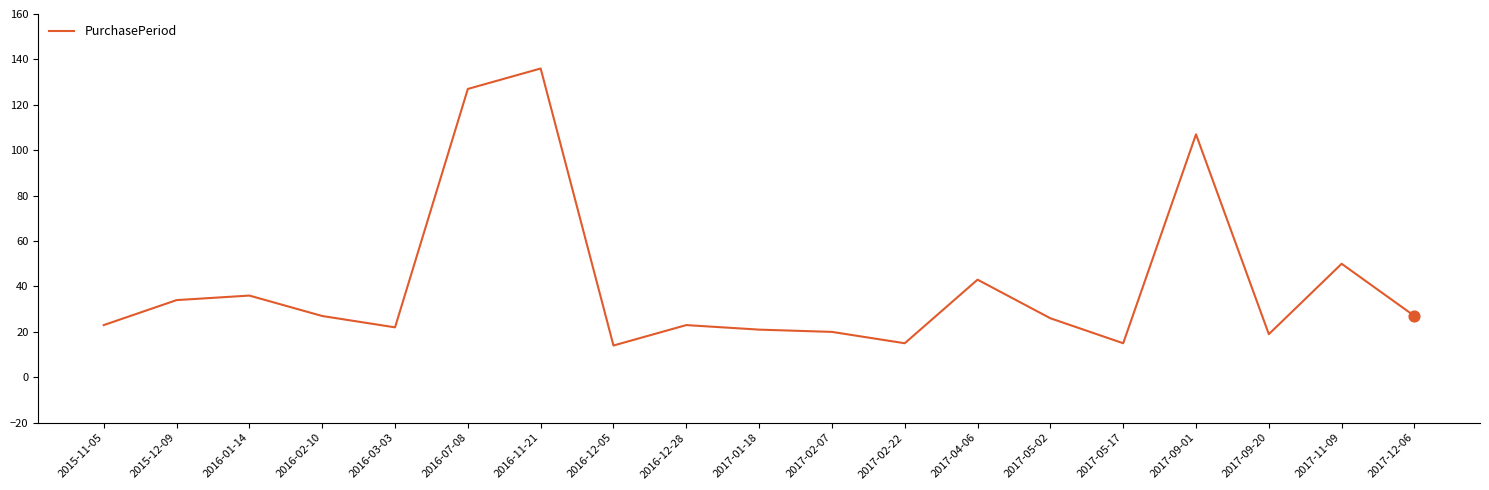

What is the ratio of the value at 2017-02-22 to the value at 2017-09-20?

0.8